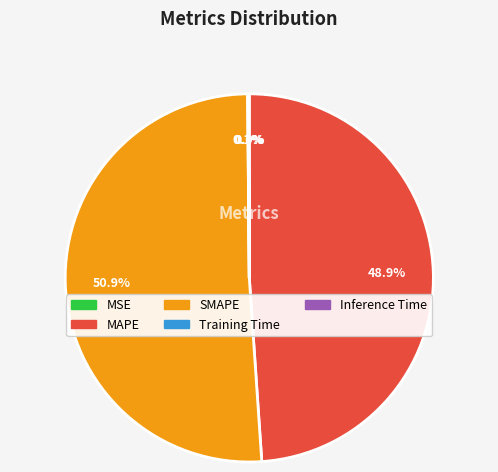

What is the largest slice in the pie chart?

SMAPE